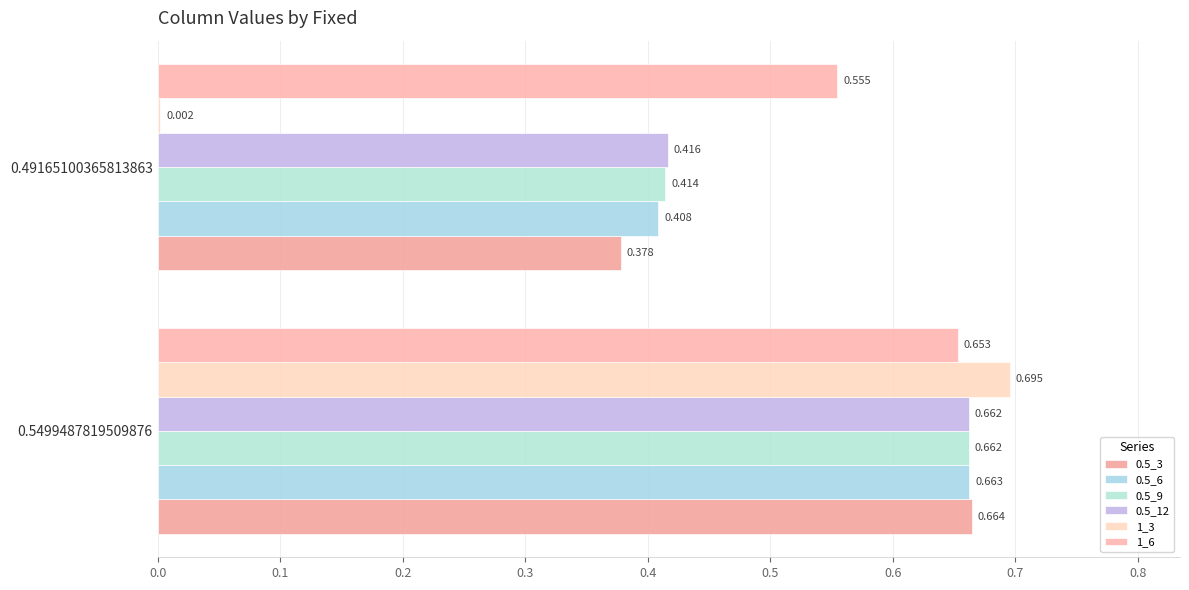

What is the value of the 1_3 bar at the 1st from the left?

0.7